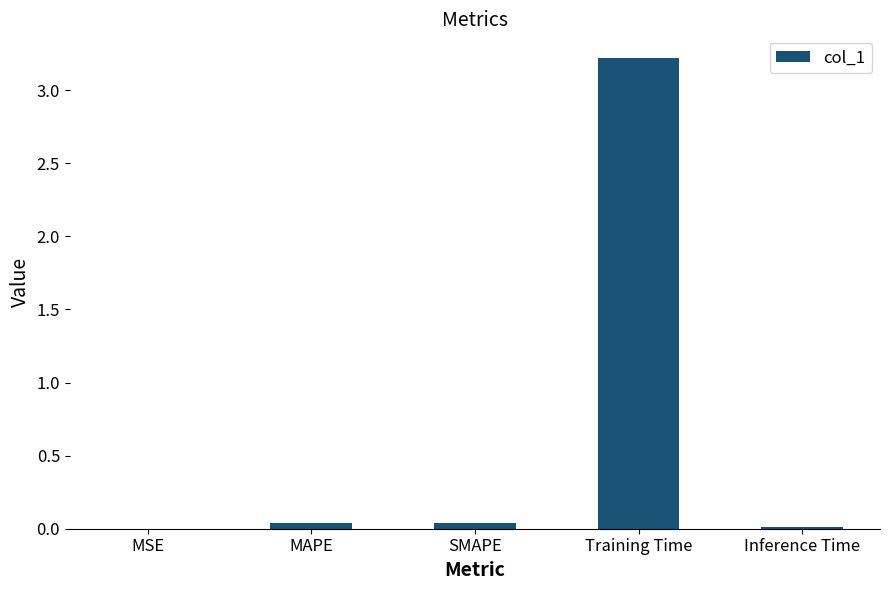

What is the change in value from Training Time to Inference Time?

-3.2